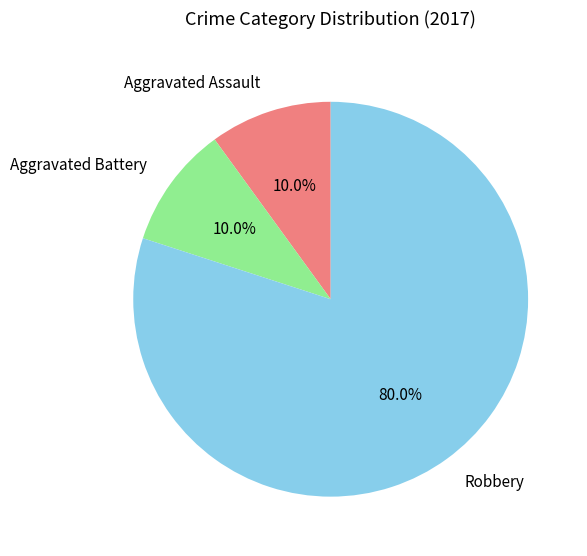

Which slice is the largest?

Robbery